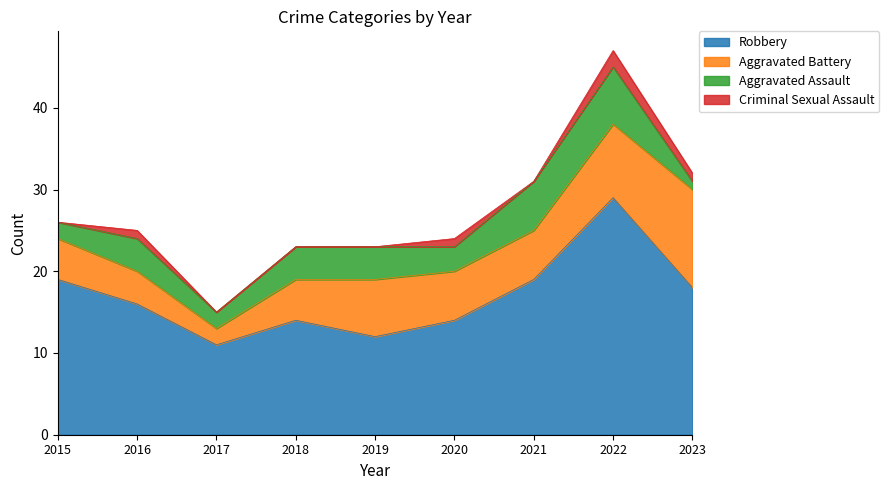

The value of Aggravated Assault at 2015 is 3. True or false?

False